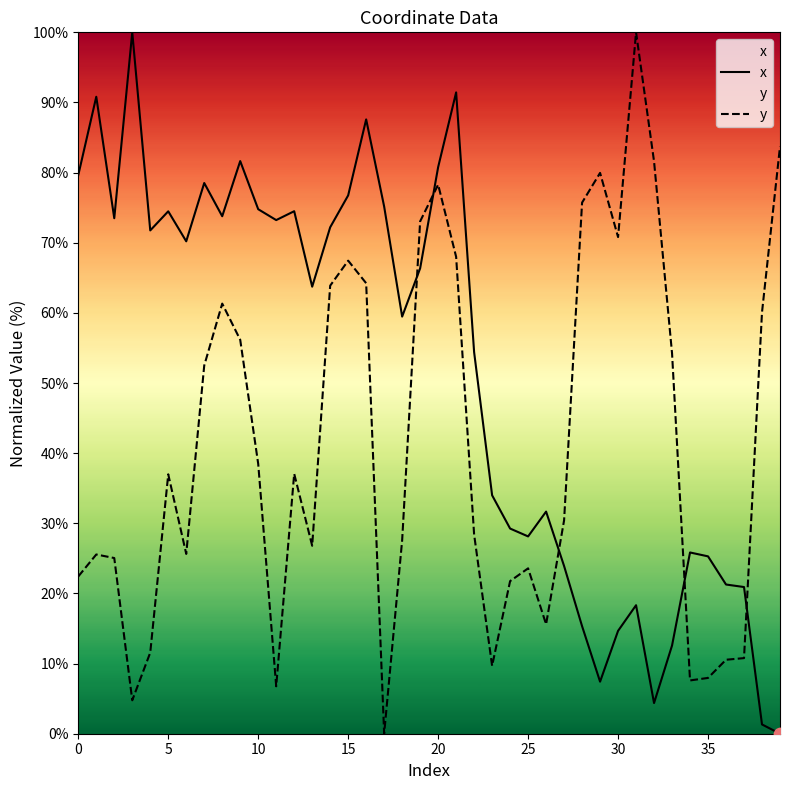

What are all the series names shown in the legend?

x, y